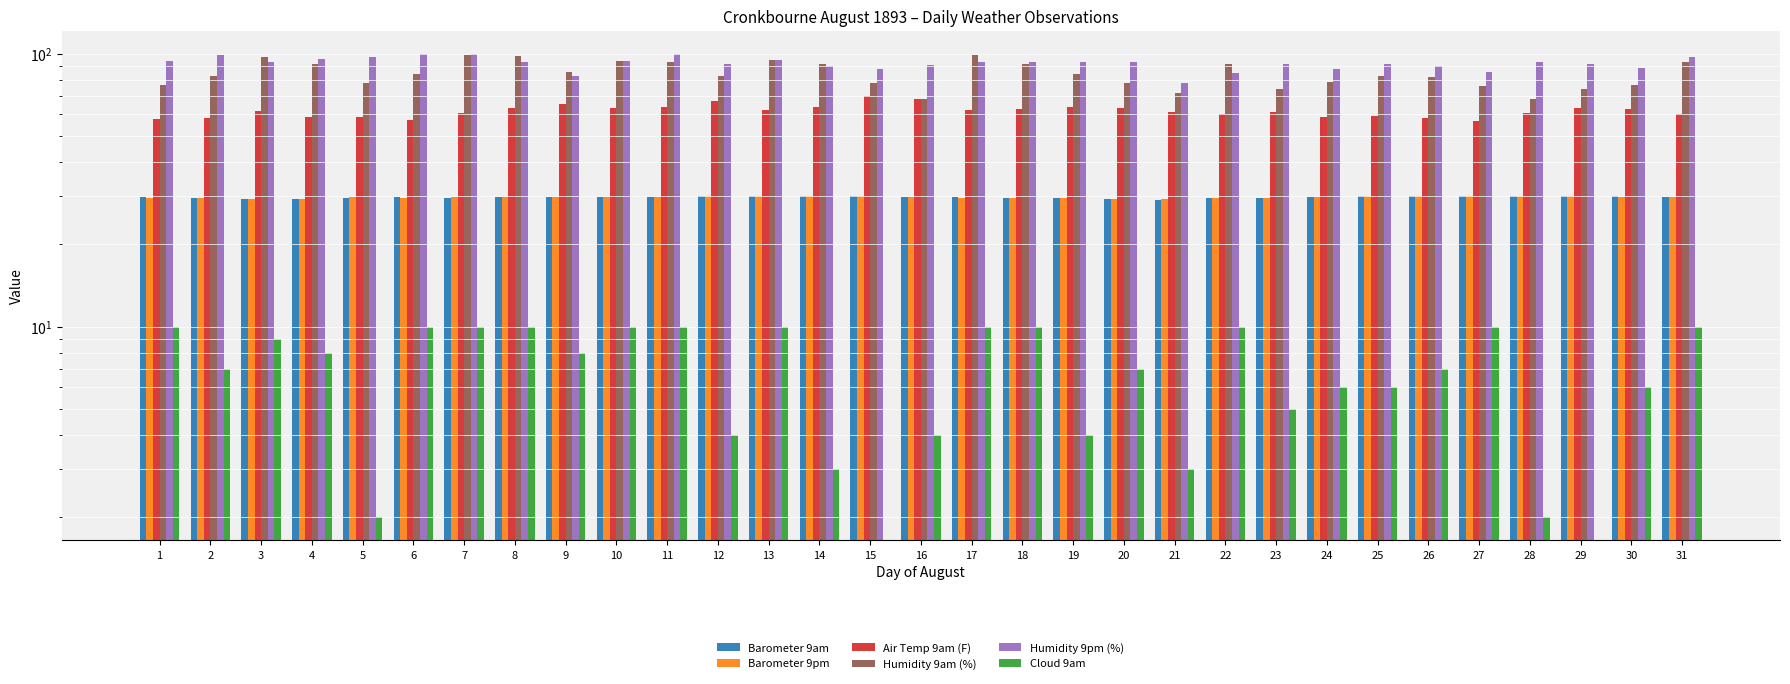

How many data points does each series have?

31